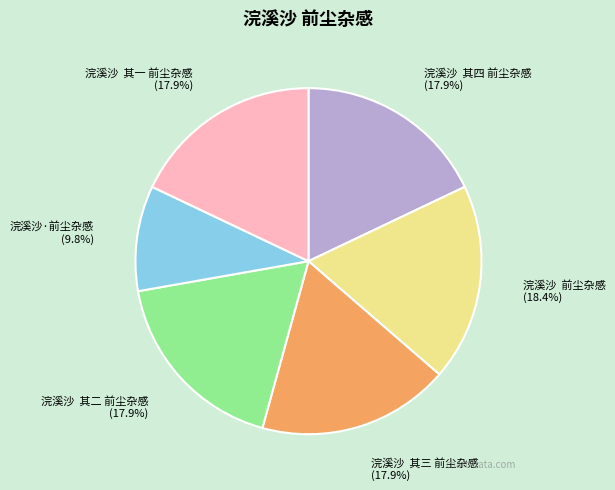

What percentage is NOT represented by 浣溪沙·前尘杂感?

90.2%